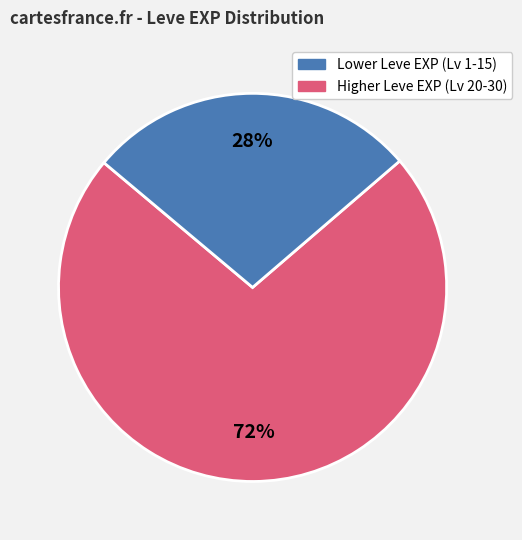

Does any single category account for the majority?

Yes